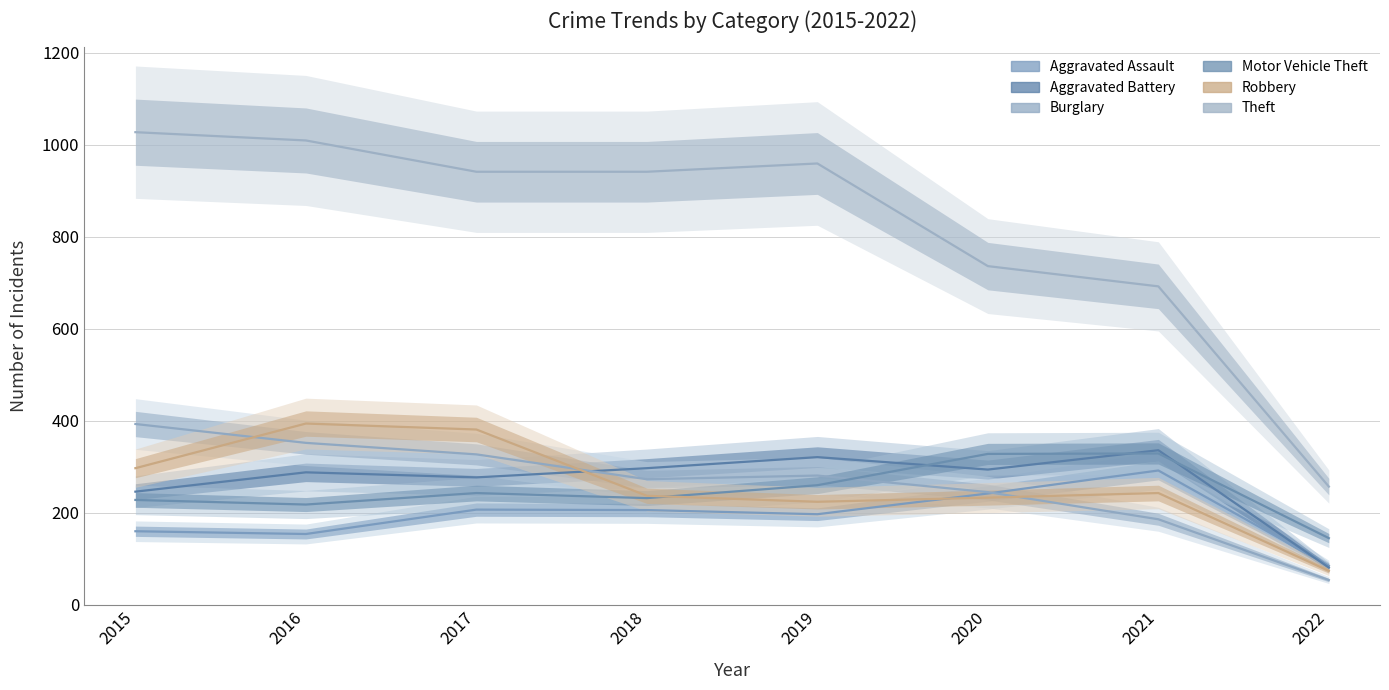

What are all the series names shown in the legend?

Aggravated Assault, Aggravated Battery, Burglary, Motor Vehicle Theft, Robbery, Theft